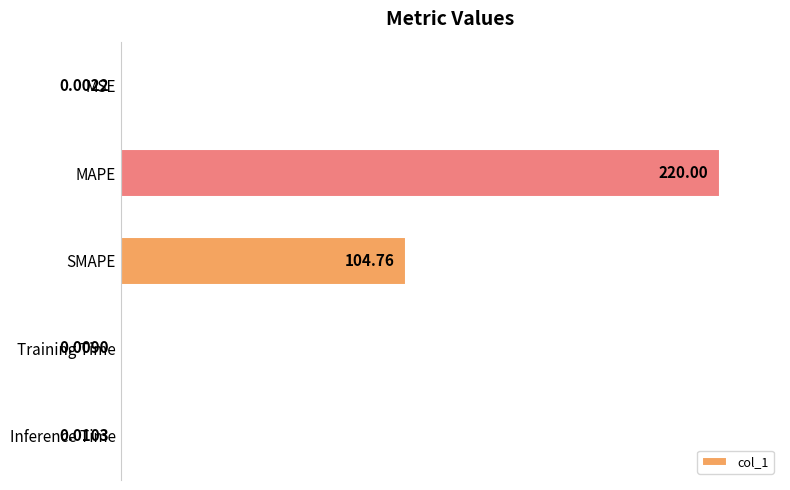

Are the bars horizontal?

Yes